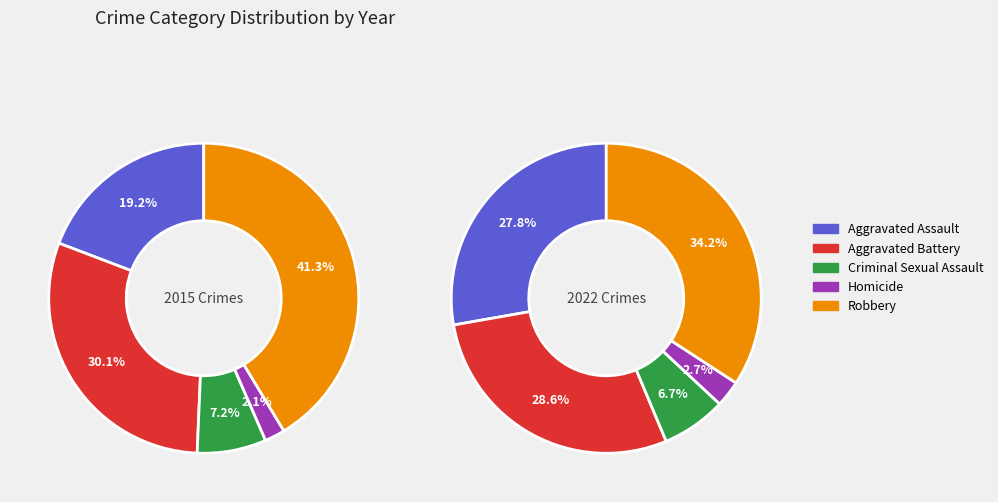

To the nearest percent, what is the difference between the Criminal Sexual Assault and Aggravated Battery slice percentages?

23%